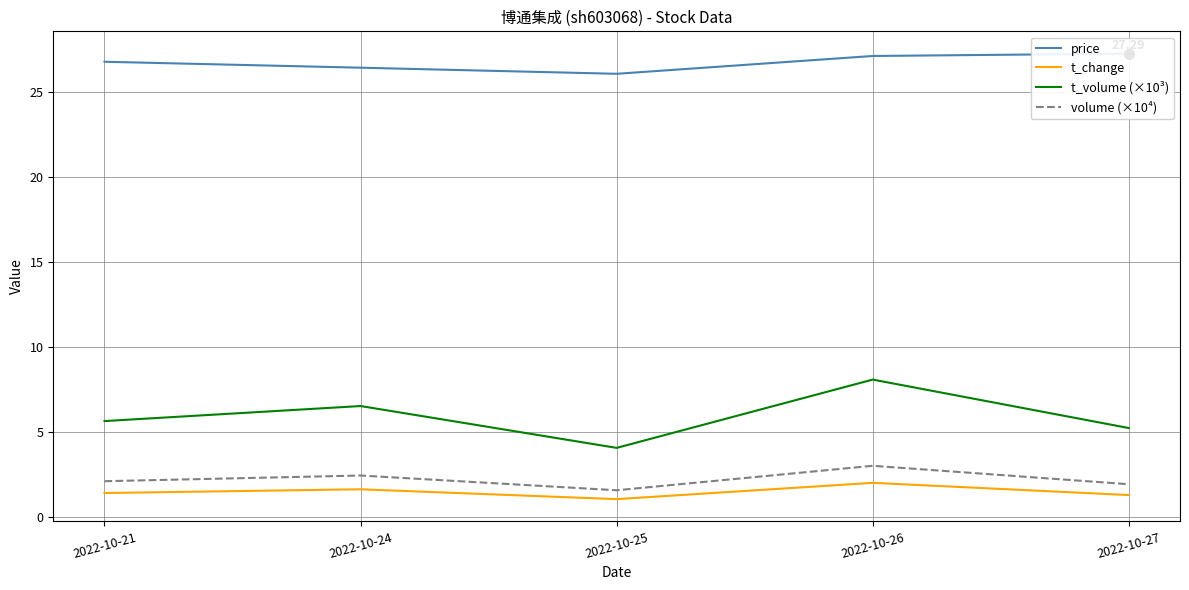

The t_change series shows 2.0 at 2022-10-27. True or false?

False